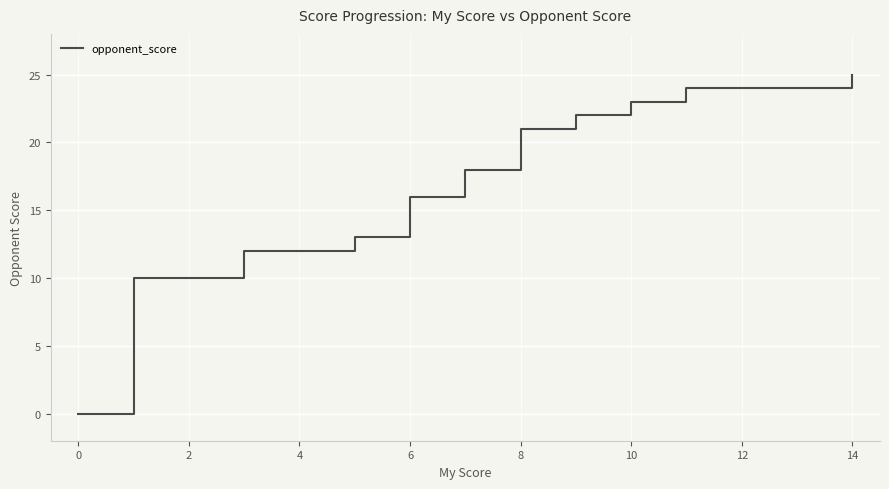

How many data points are less than 14?

20